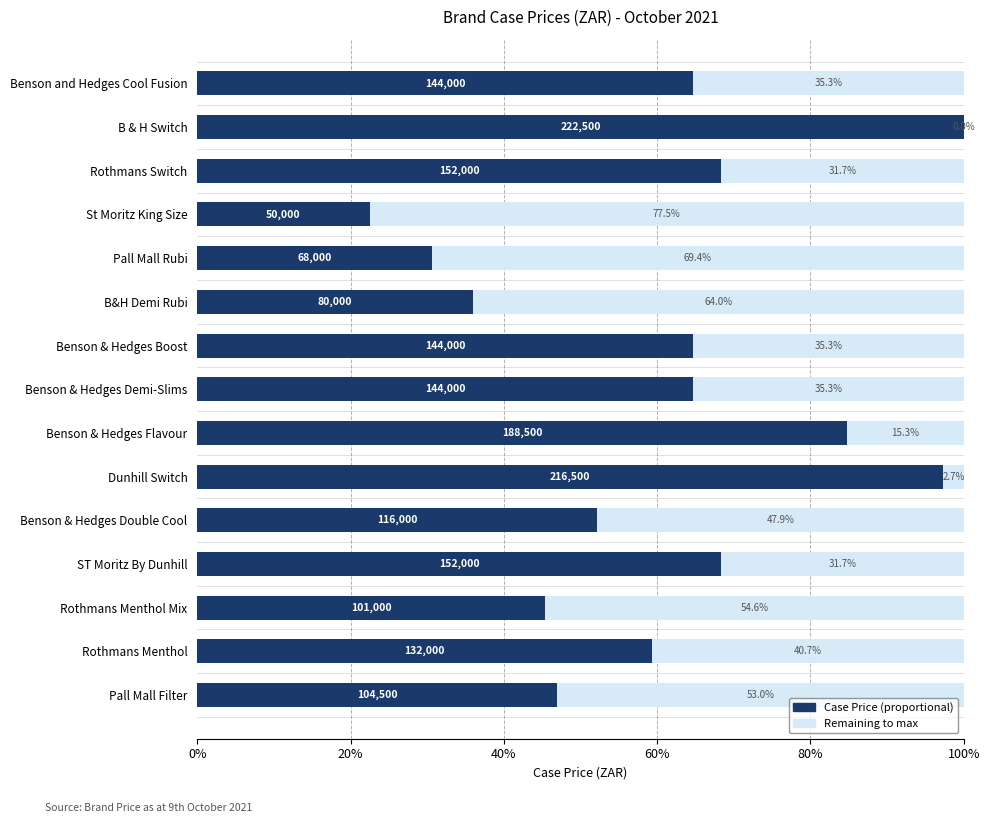

What is the total value across all series at St Moritz King Size?

100.0